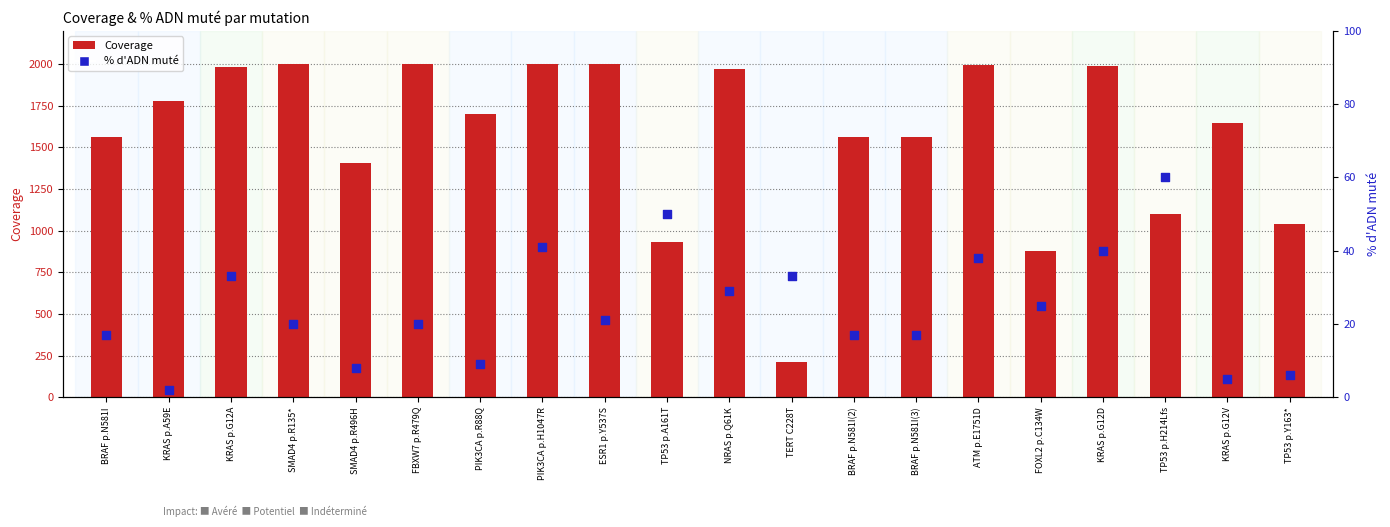

Which series contains the highest Y value?

Coverage